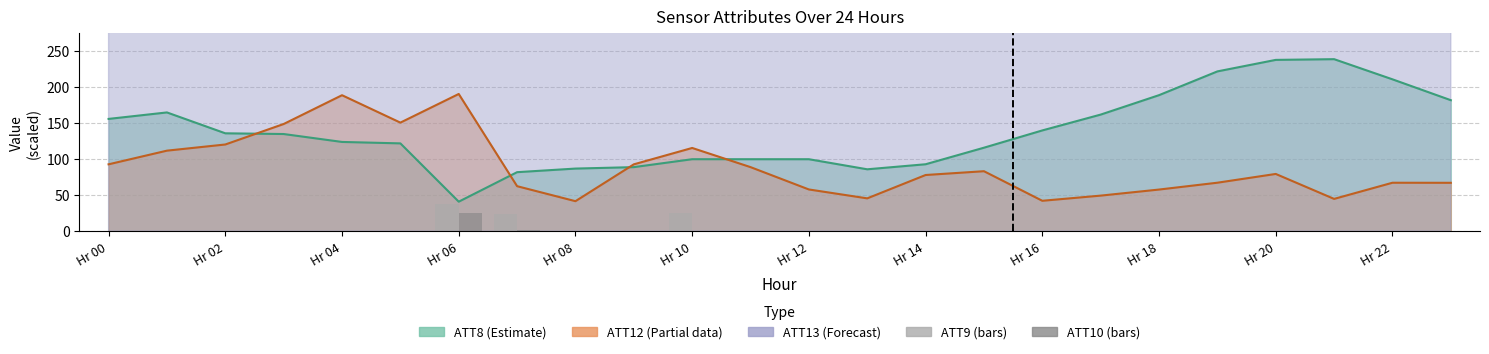

How many values in the ATT9 (bars) series exceed 0?

3